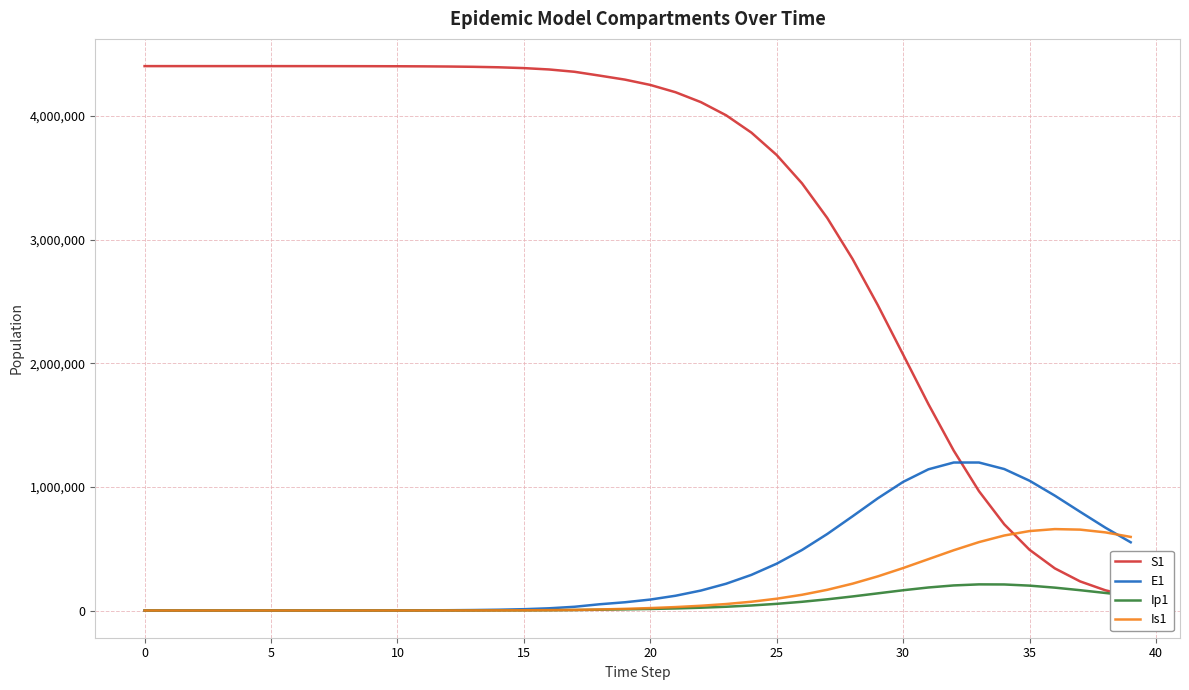

What is the approximate value of S1 at 25?

3684336.9